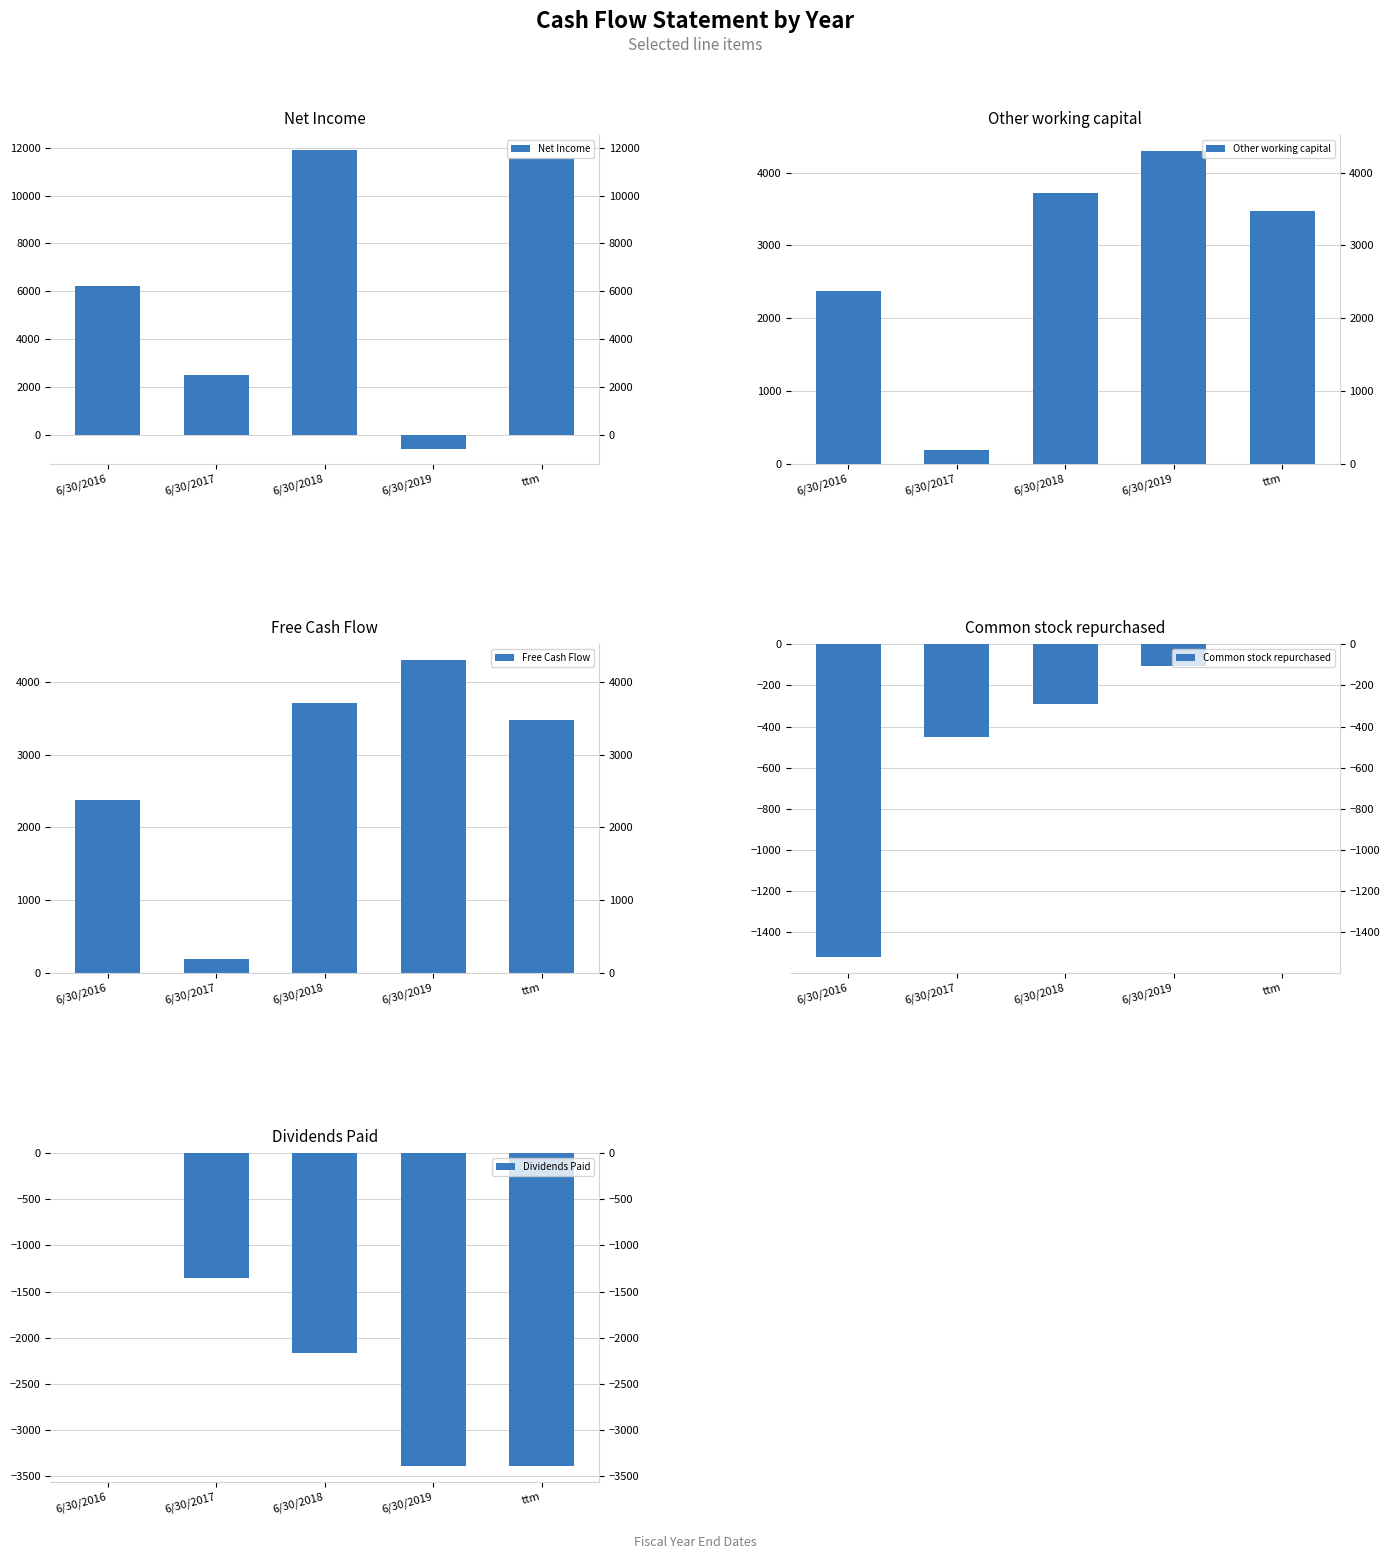

At which label is Common stock repurchased closest to -759?

6/30/2017